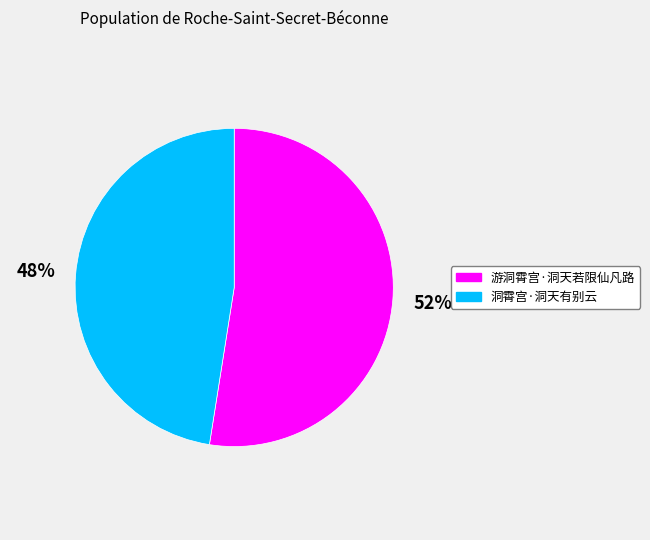

Which slice is the smallest?

洞霄宫·洞天有别云